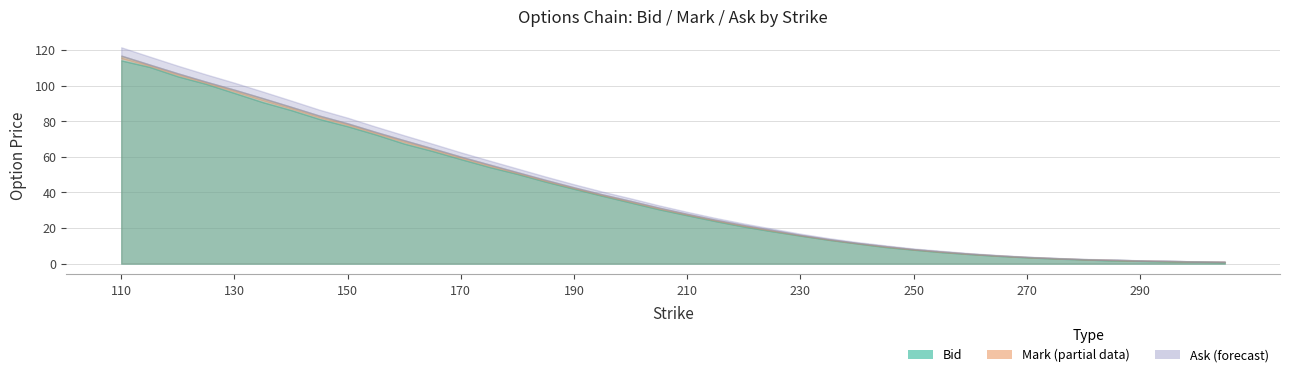

List the series in order of their overall mean, lowest first.

bid, mark, ask